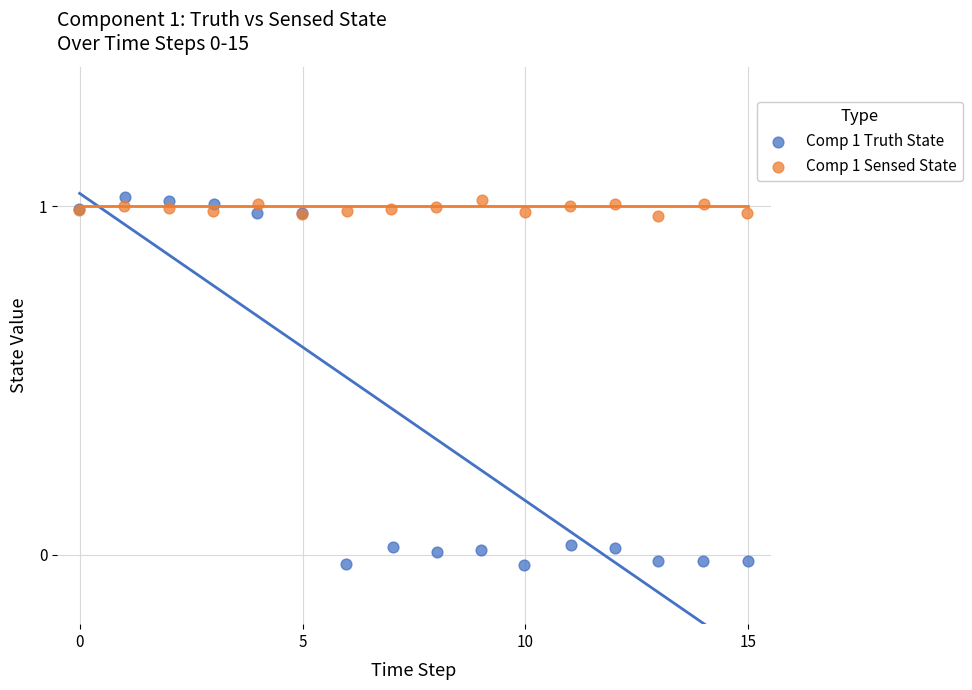

Which series has the widest spread of Y values?

Comp 1 Truth State